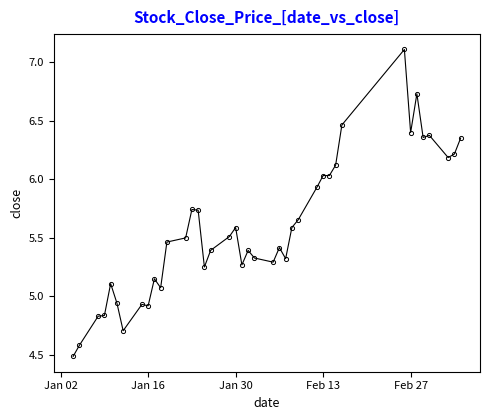

What is the difference between the maximum and second lowest values?

2.5